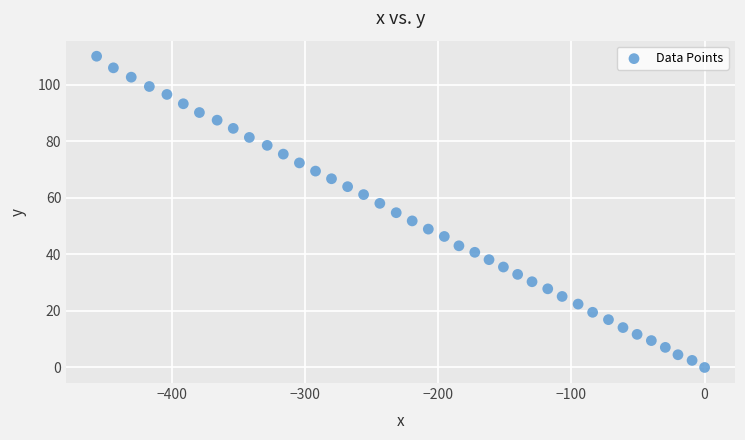

What is the range of Y values (max minus min)?

110.0